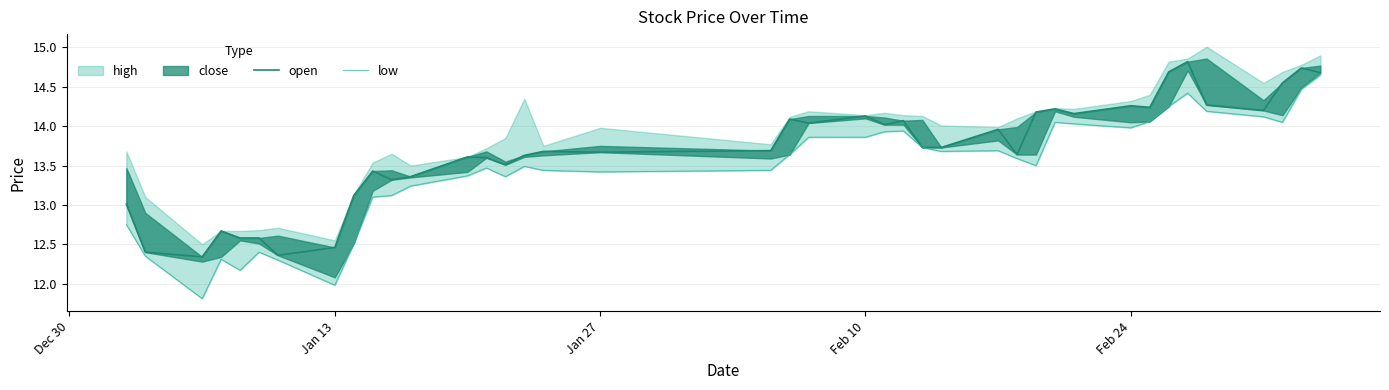

How many interior local valleys does the low series have?

9